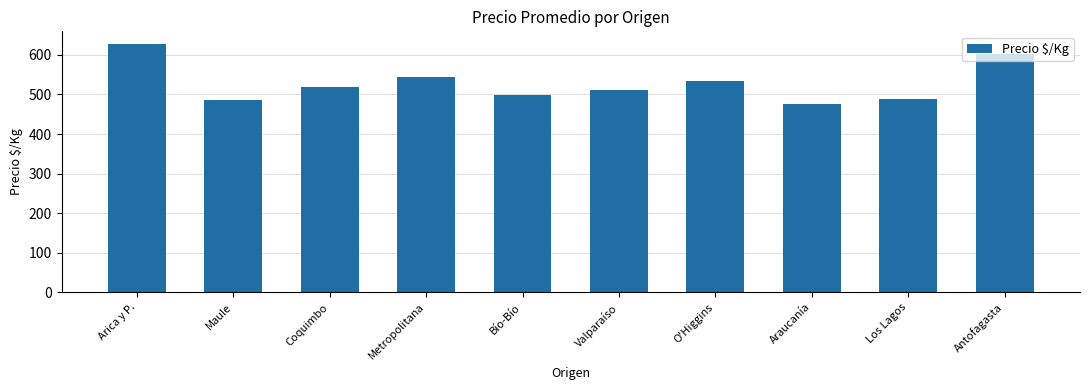

How many series are shown in this chart?

1